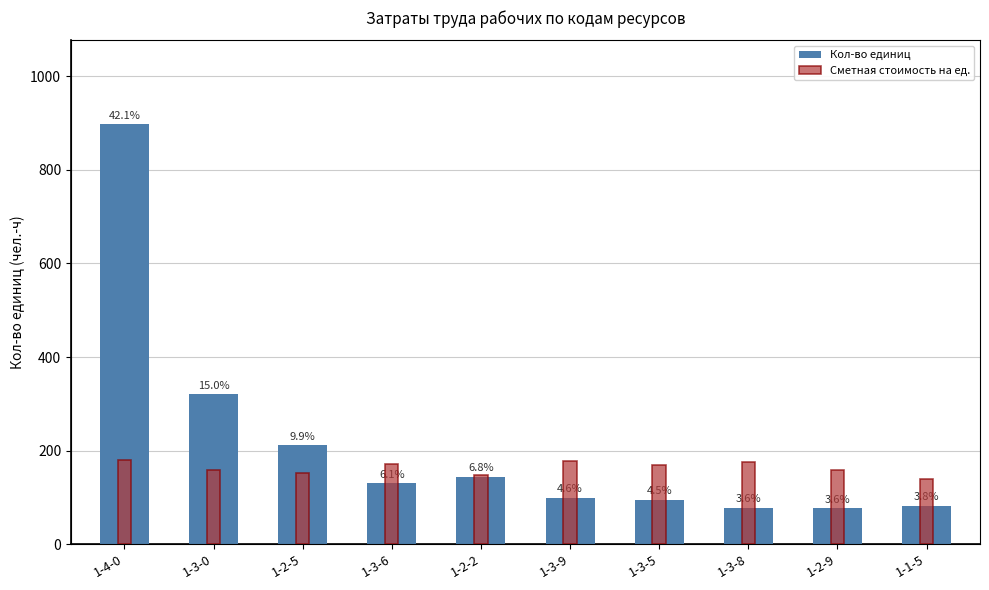

What are all the series names shown in the legend?

Кол-во единиц, Сметная стоимость на ед.